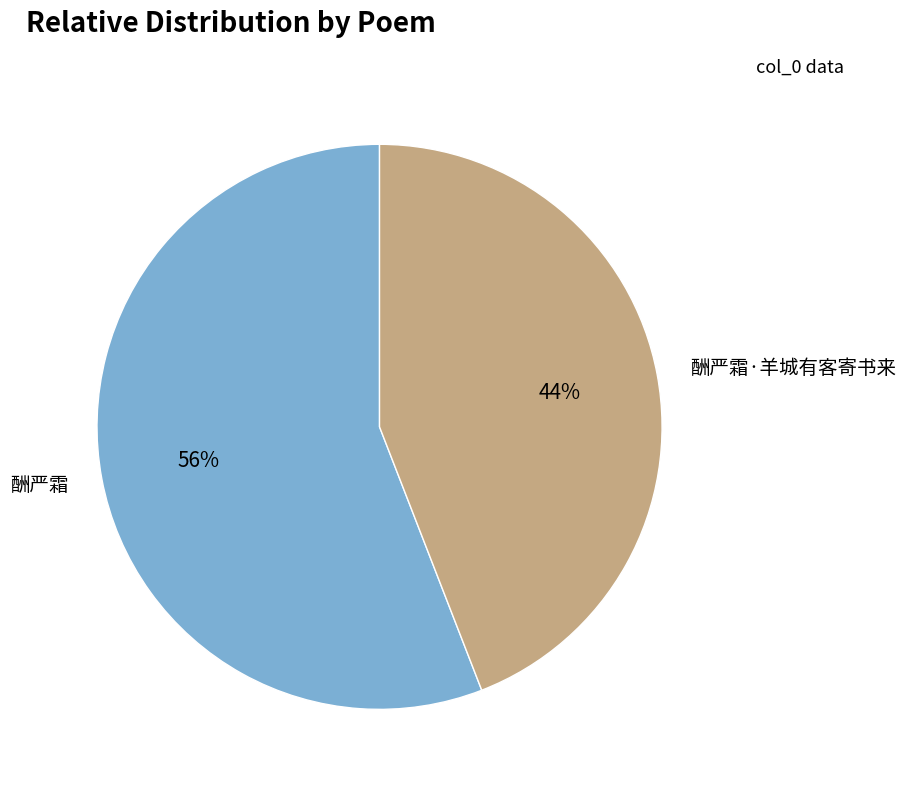

How many segments does this pie chart have?

2